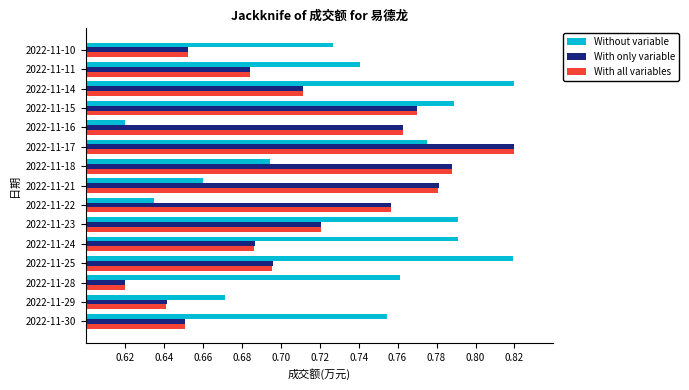

At which label does With only variable reach its minimum?

2022-11-28